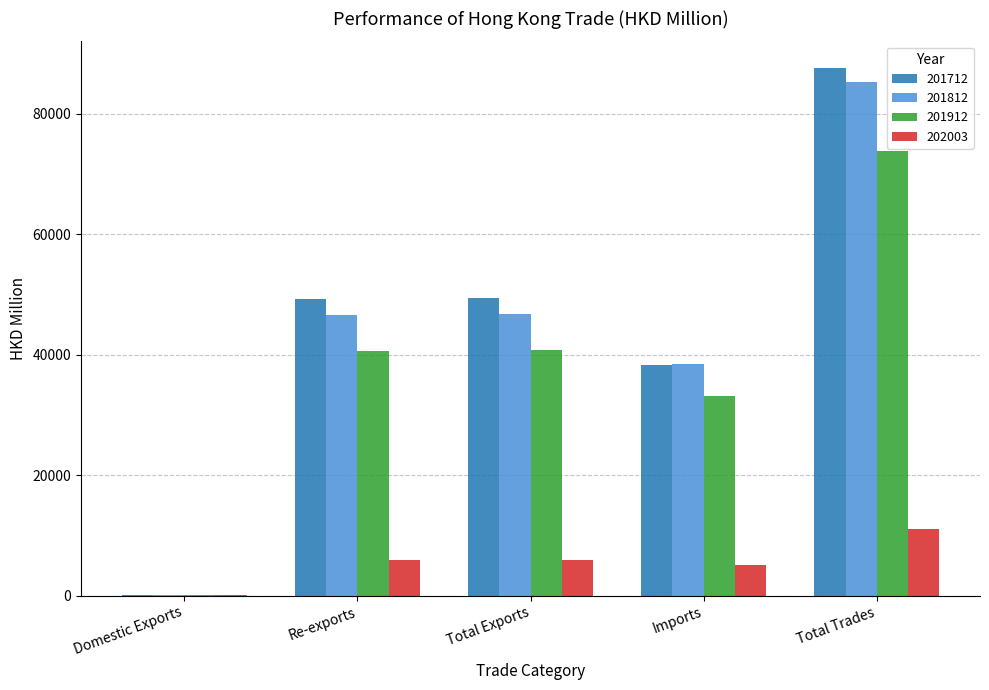

The value of 201712 at Re-exports is 49241.0. True or false?

True